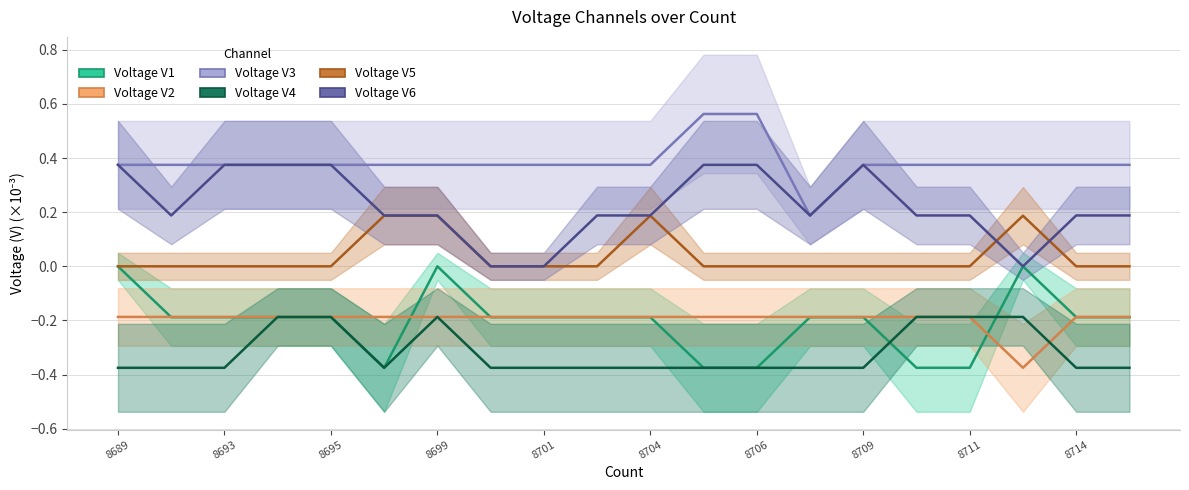

Where do Voltage V4 and Voltage V2 first cross each other?

17 and 18